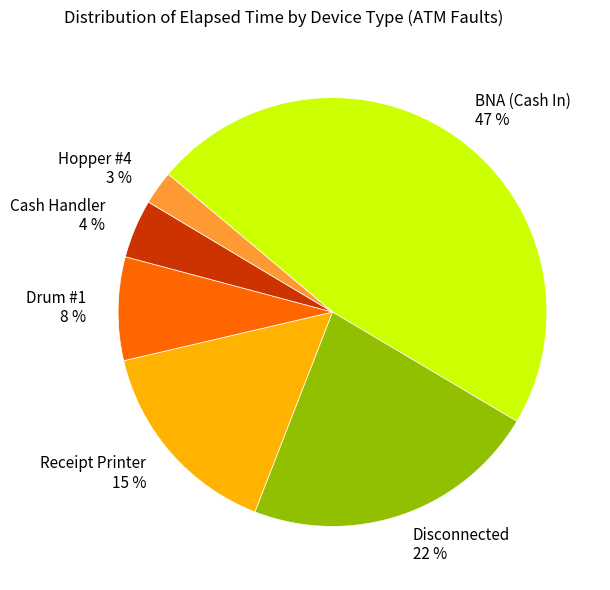

To the nearest percent, what is the average slice percentage?

17%